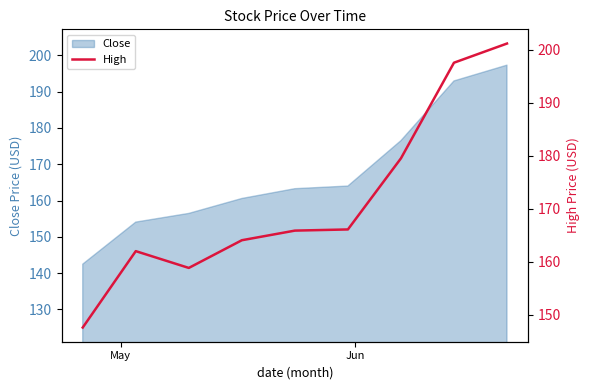

What is the minimum value for Close?

142.5